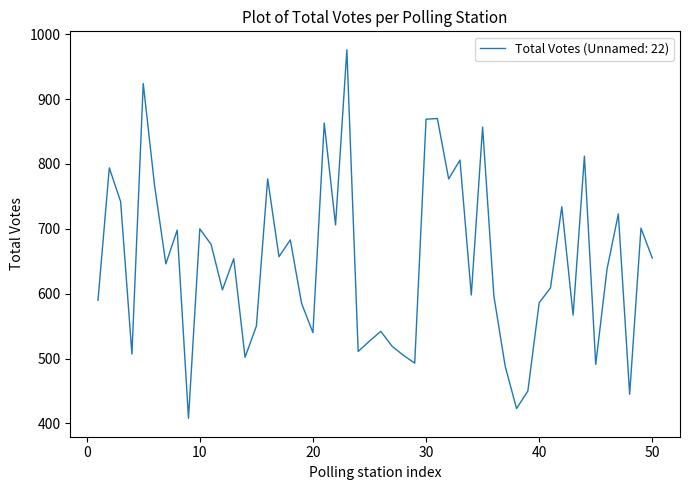

What is the smallest value displayed?

408